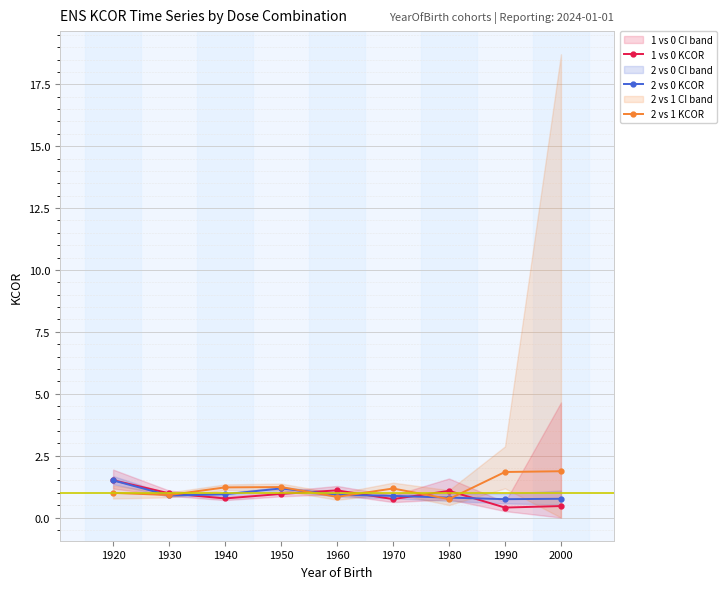

What is the sum of all 2 vs 0 KCOR values?

8.6